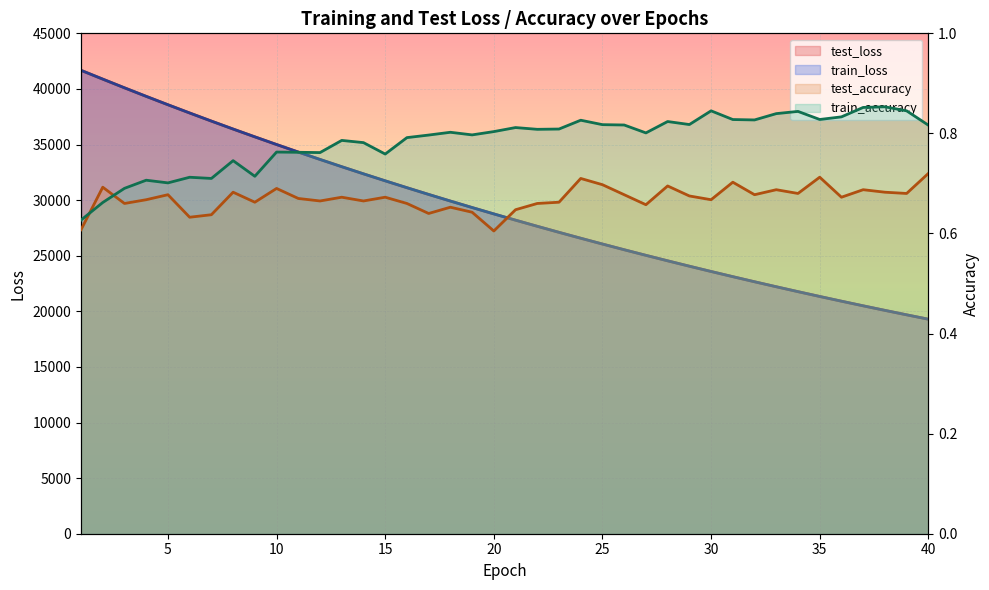

What is the difference between the maximum and minimum values in the test_loss series?

22381.3